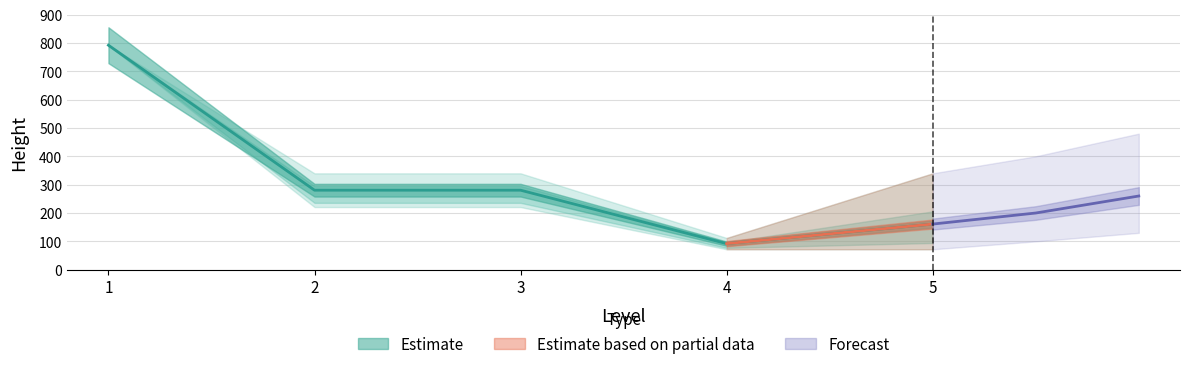

The chart shows a value of 340 at 3. True or false?

True